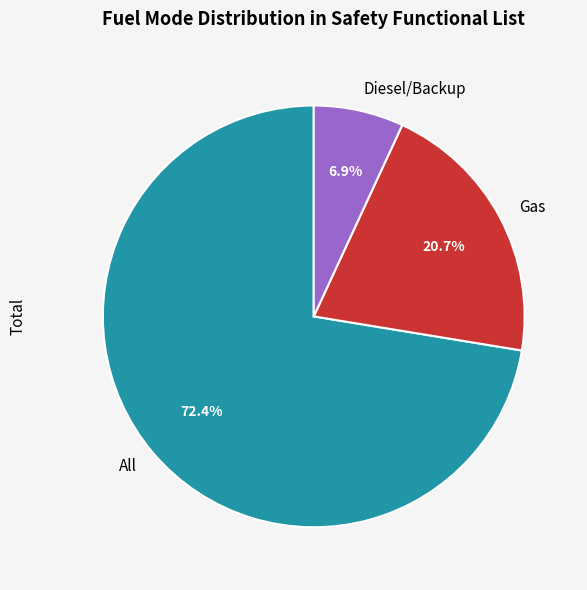

Between Gas and Diesel/Backup, which is larger?

Gas